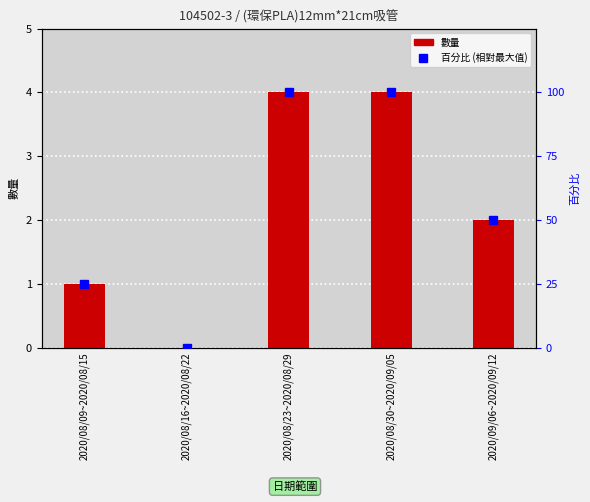

At which category does the chart reach its minimum across all series?

2020/08/16~2020/08/22